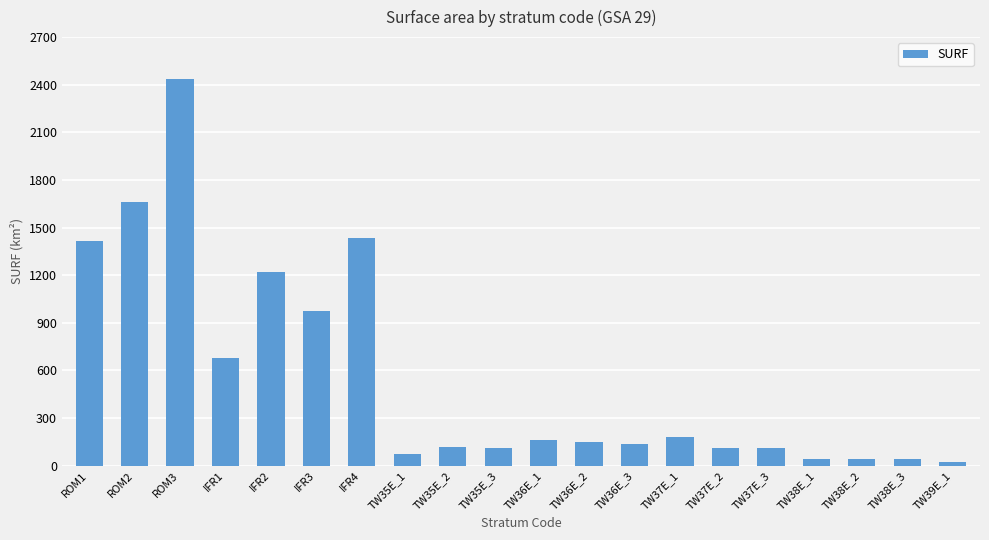

Between TW35E_3 and IFR2, which is larger?

IFR2